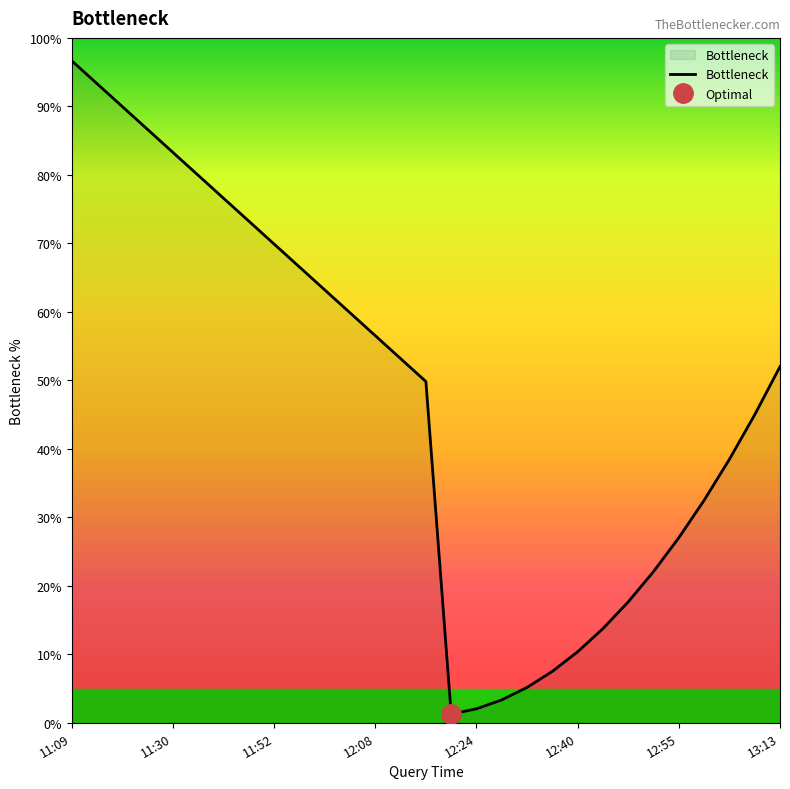

Is it true that Bottleneck equals 43.3 at 11:30?

False